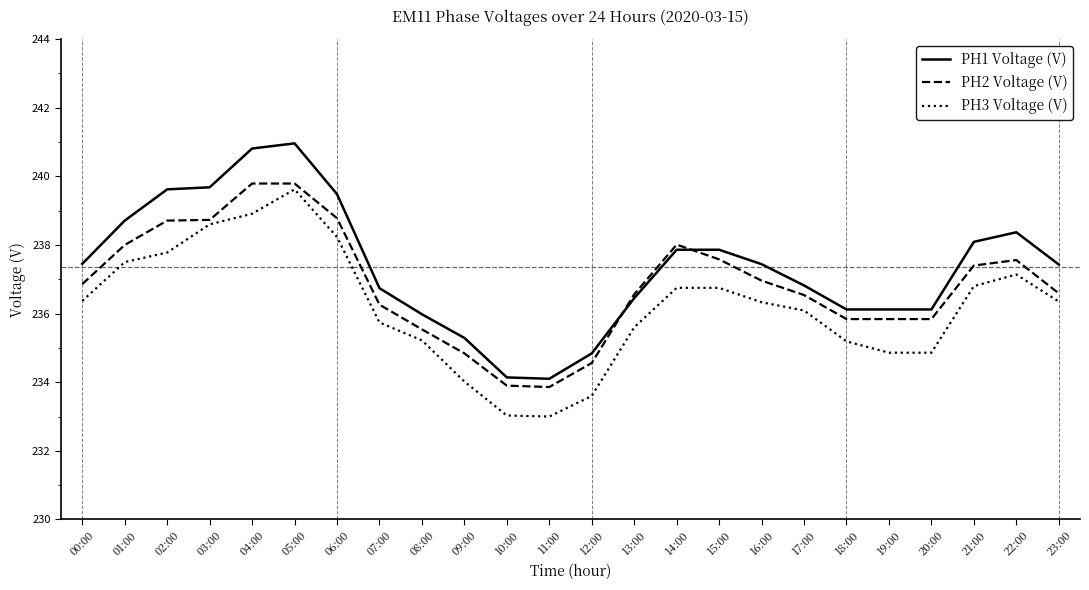

Between 00:00 and 07:00, which series saw the biggest shift?

PH1 Voltage (V)